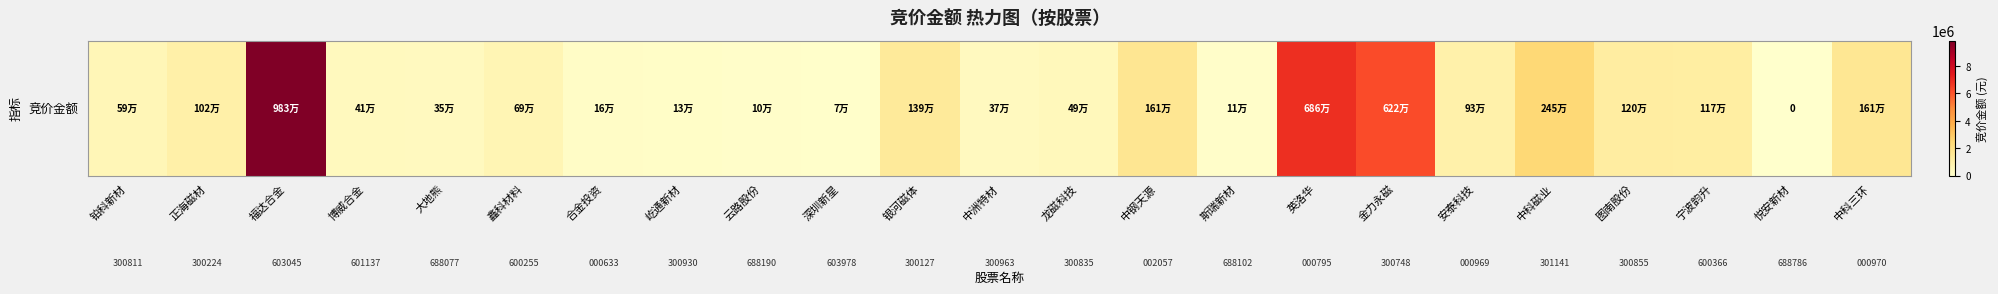

What is the greatest value displayed?

9828974